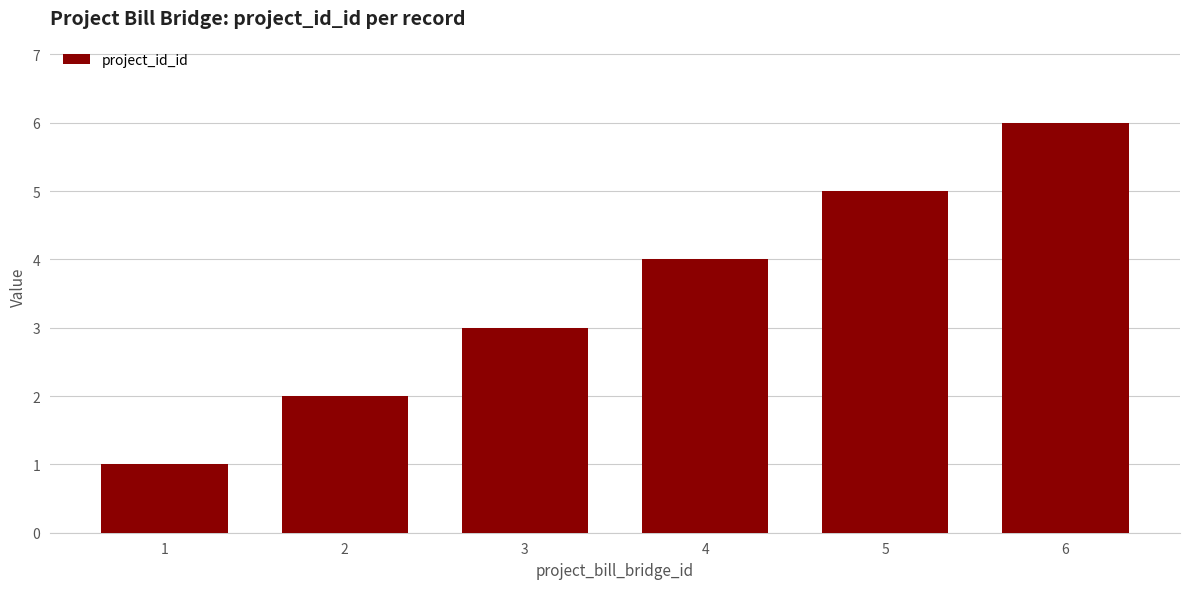

How many distinct data groups are displayed?

1